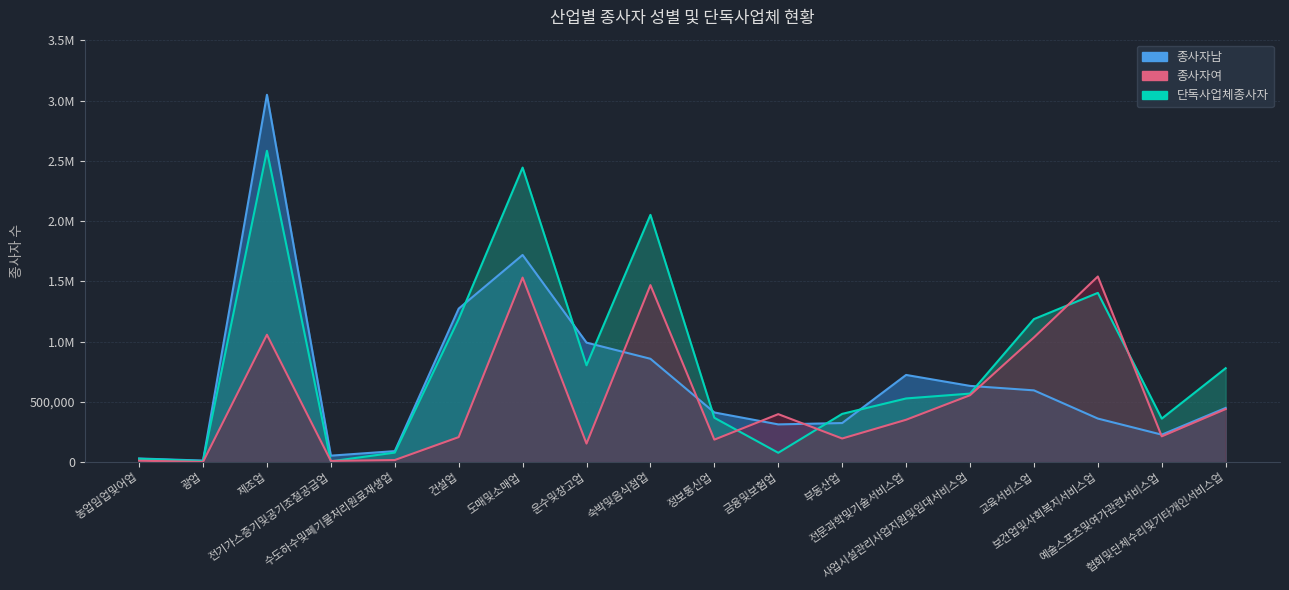

Reading left to right, list all the values displayed in this chart.

종사자남: 농업임업및어업=30382	광업=12927	제조업=3048514	전기가스증기및공기조절공급업=53846	수도하수및폐기물처리원료재생업=91434	건설업=1273953	도매및소매업=1719231	운수및창고업=991823	숙박및음식점업=857592	정보통신업=412243	금융및보험업=313206	부동산업=324435	전문과학및기술서비스업=723633	사업시설관리사업지원및임대서비스업=632782	교육서비스업=595618	보건업및사회복지서비스업=361606	예술스포츠및여가관련서비스업=228077	협회및단체수리및기타개인서비스업=449955
종사자여: 농업임업및어업=11942	광업=2071	제조업=1057357	전기가스증기및공기조절공급업=10220	수도하수및폐기물처리원료재생업=17472	건설업=207720	도매및소매업=1531636	운수및창고업=153929	숙박및음식점업=1469124	정보통신업=186763	금융및보험업=398288	부동산업=196156	전문과학및기술서비스업=351601	사업시설관리사업지원및임대서비스업=555204	교육서비스업=1034693	보건업및사회복지서비스업=1540446	예술스포츠및여가관련서비스업=213969	협회및단체수리및기타개인서비스업=440362
단독사업체종사자: 농업임업및어업=27628	광업=9379	제조업=2583550	전기가스증기및공기조절공급업=6704	수도하수및폐기물처리원료재생업=79285	건설업=1187526	도매및소매업=2444287	운수및창고업=803544	숙박및음식점업=2051900	정보통신업=368204	금융및보험업=77655	부동산업=400513	전문과학및기술서비스업=528511	사업시설관리사업지원및임대서비스업=568881	교육서비스업=1187038	보건업및사회복지서비스업=1404549	예술스포츠및여가관련서비스업=361232	협회및단체수리및기타개인서비스업=779483